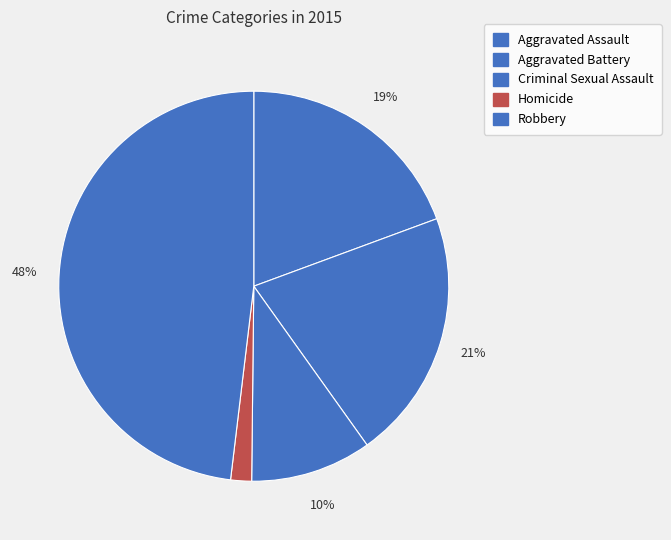

To the nearest percent, what is the difference between the Homicide and Criminal Sexual Assault slice percentages?

8%